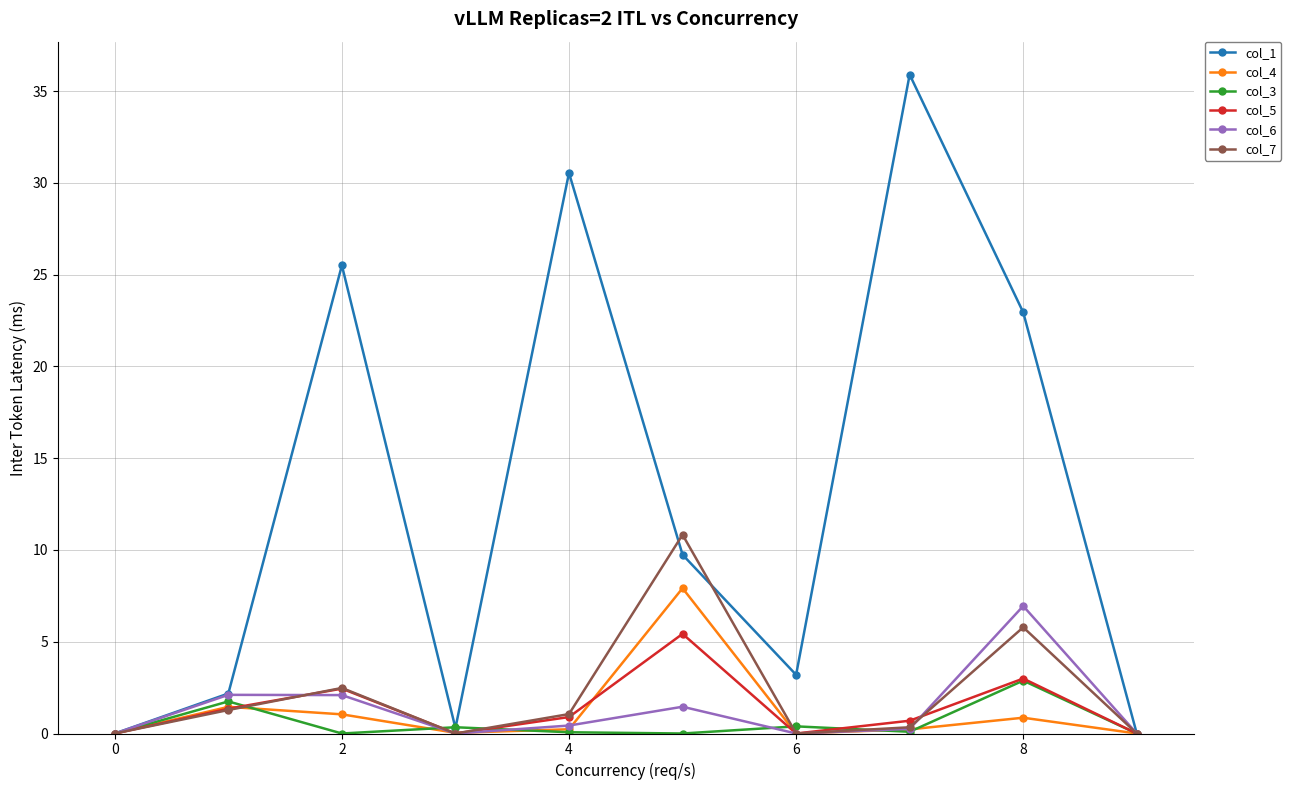

Which series has the largest total across all categories?

col_1